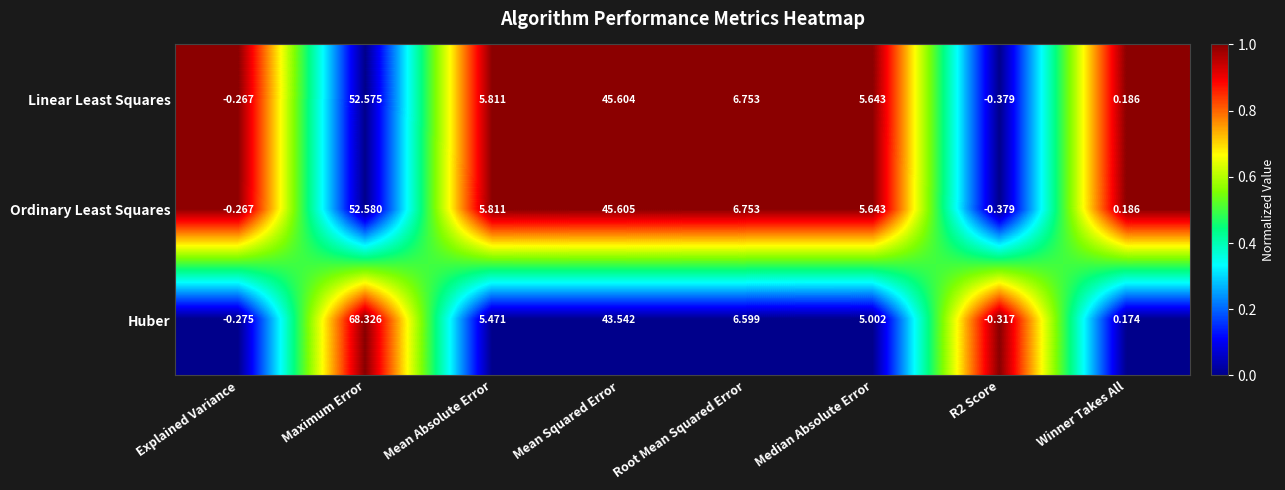

How many series are shown in this chart?

3